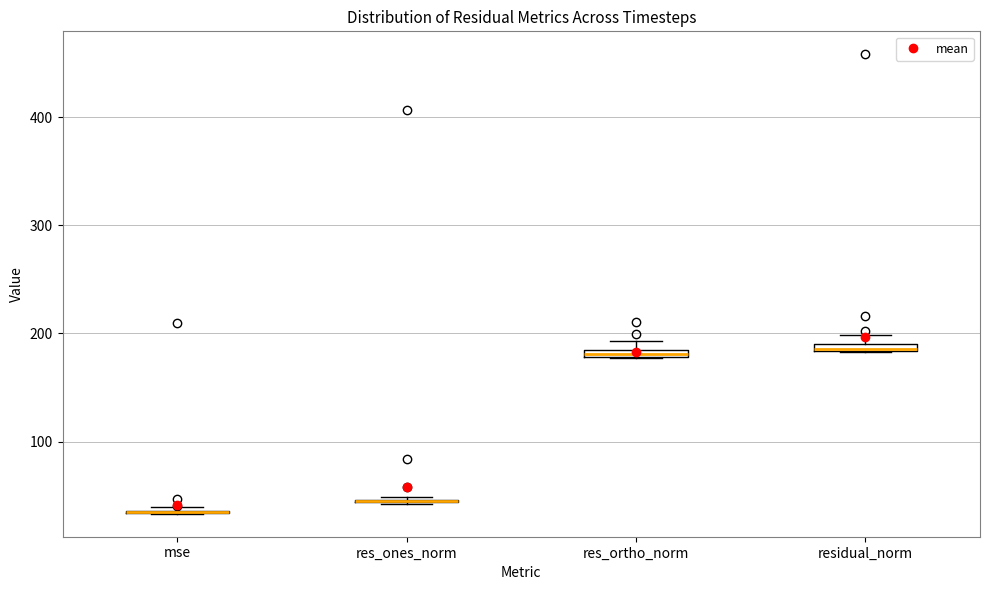

Where is the upper edge of the box for residual_norm on the y-axis? The values are not printed on the chart, so give them approximately, as read against the axis.

190